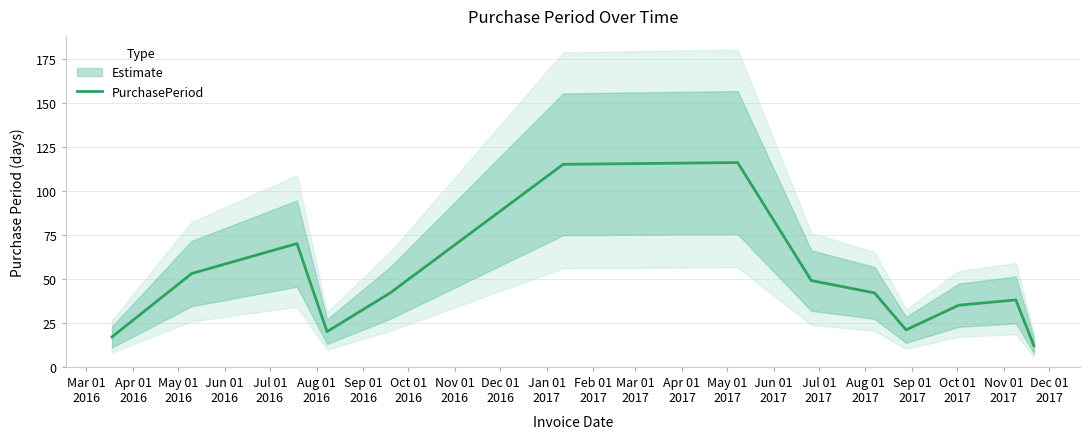

What position from the left is Oct 01
2016?

8